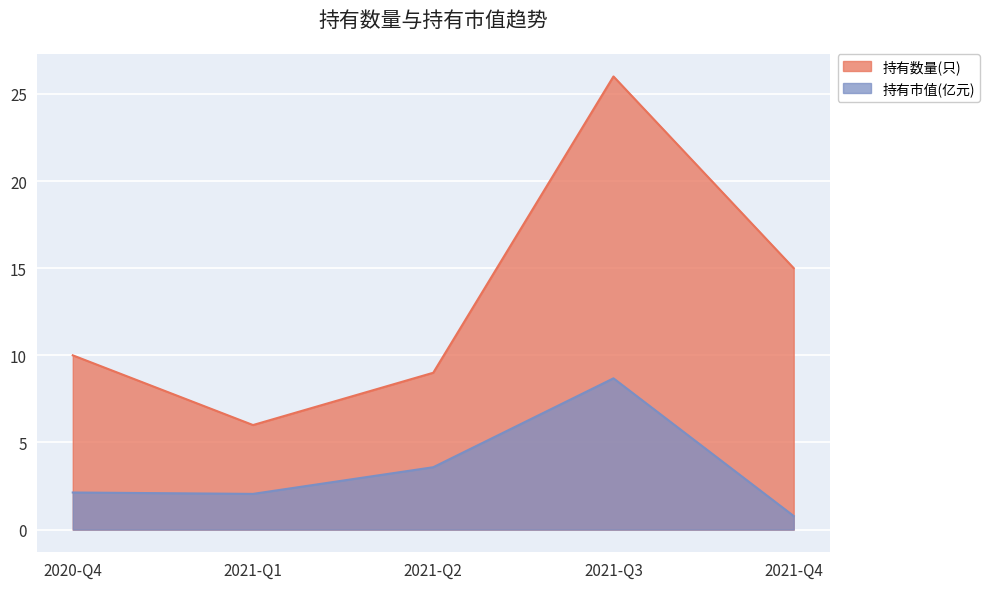

The value of 持有数量(只) at 2021-Q2 is 9.0. True or false?

True